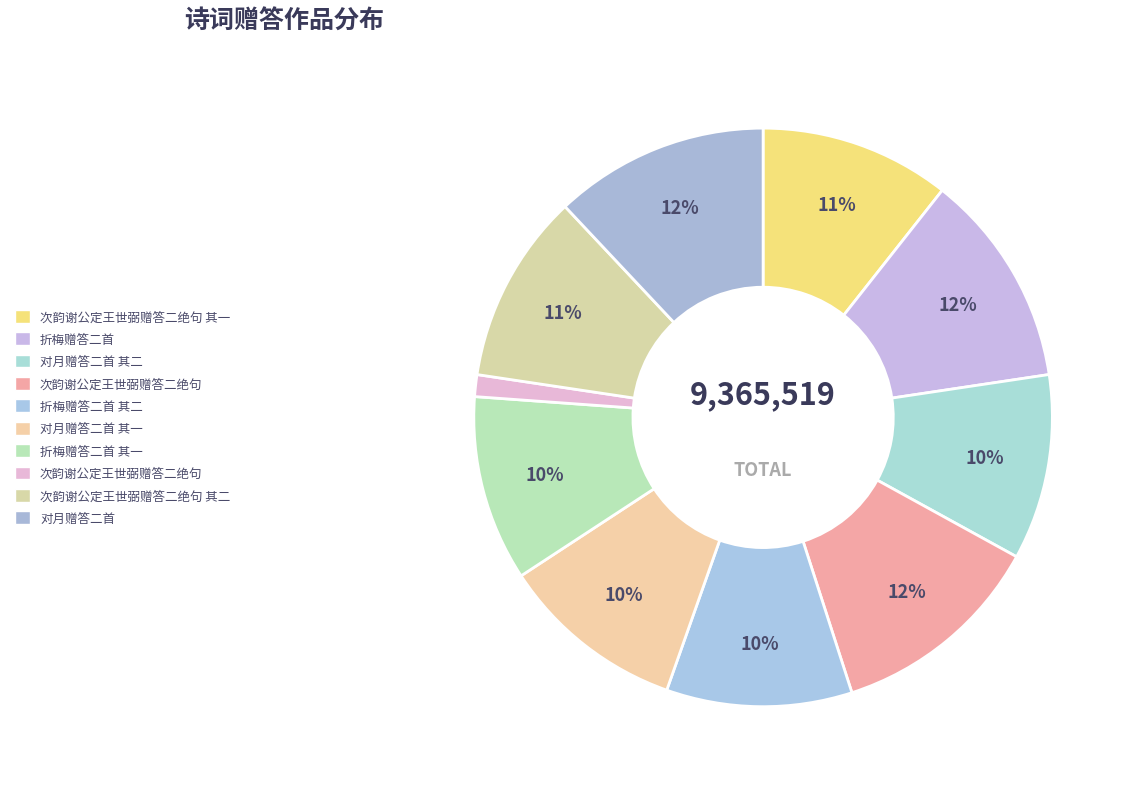

Which category has the smallest portion of the pie?

次韵谢公定王世弼赠答二绝句